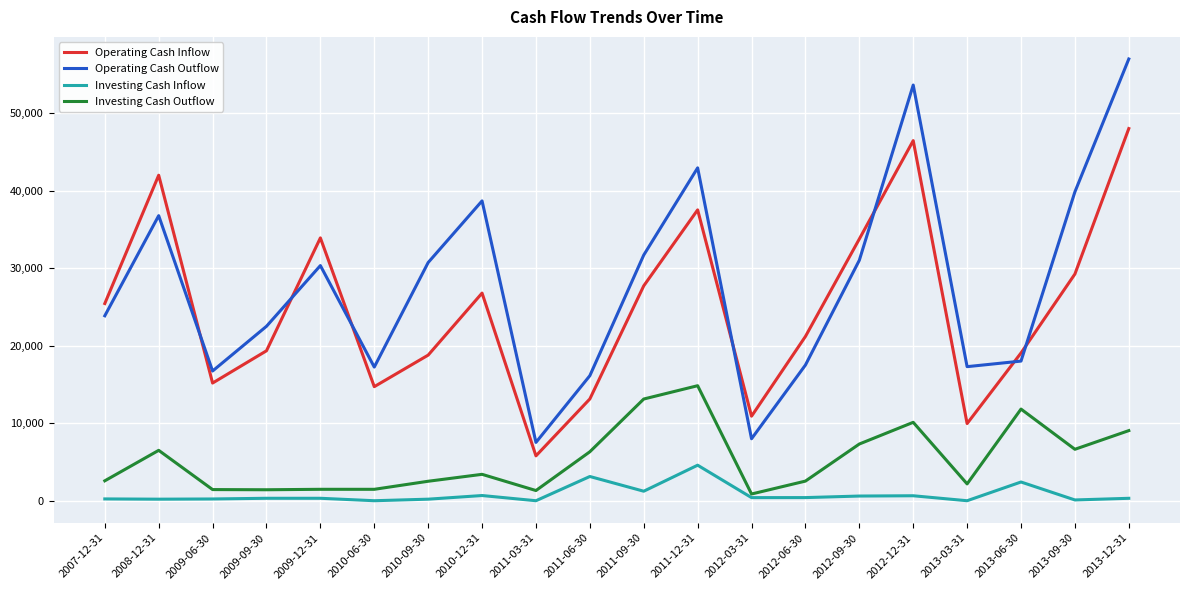

Which series changed the most between 2012-12-31 and 2013-12-31?

Operating Cash Outflow